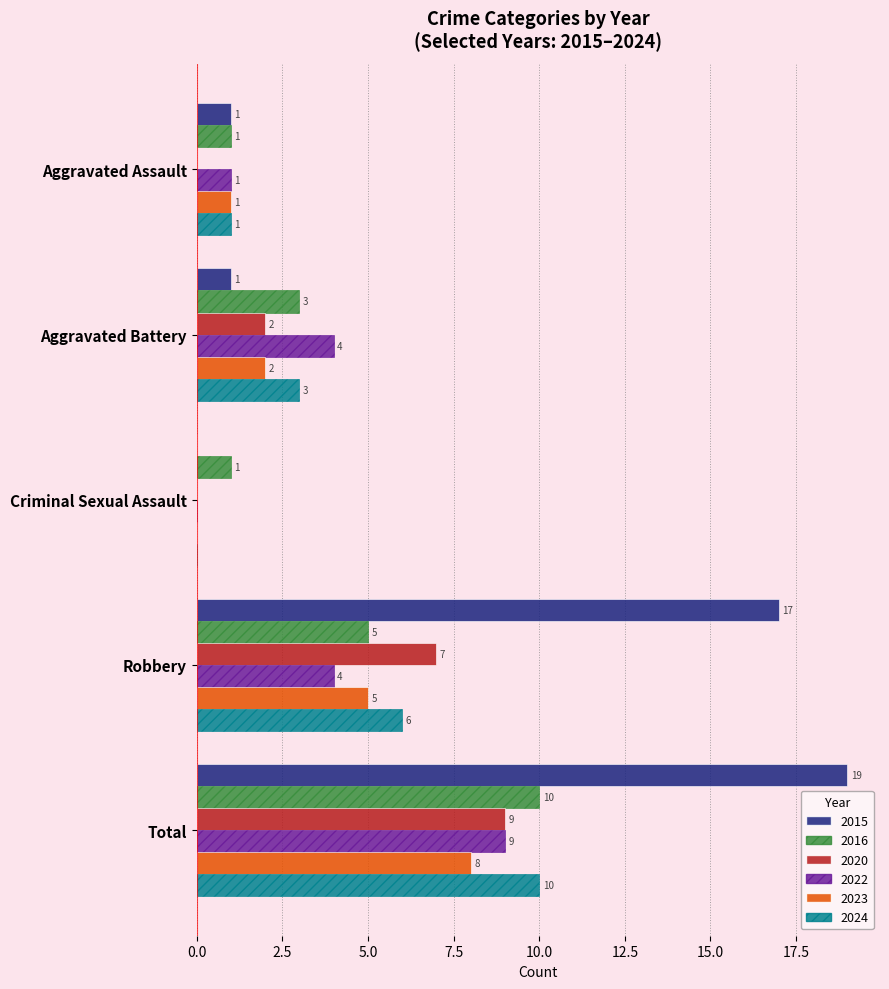

Is the value of 2022 at Aggravated Battery greater than the value of 2020 at Total?

No